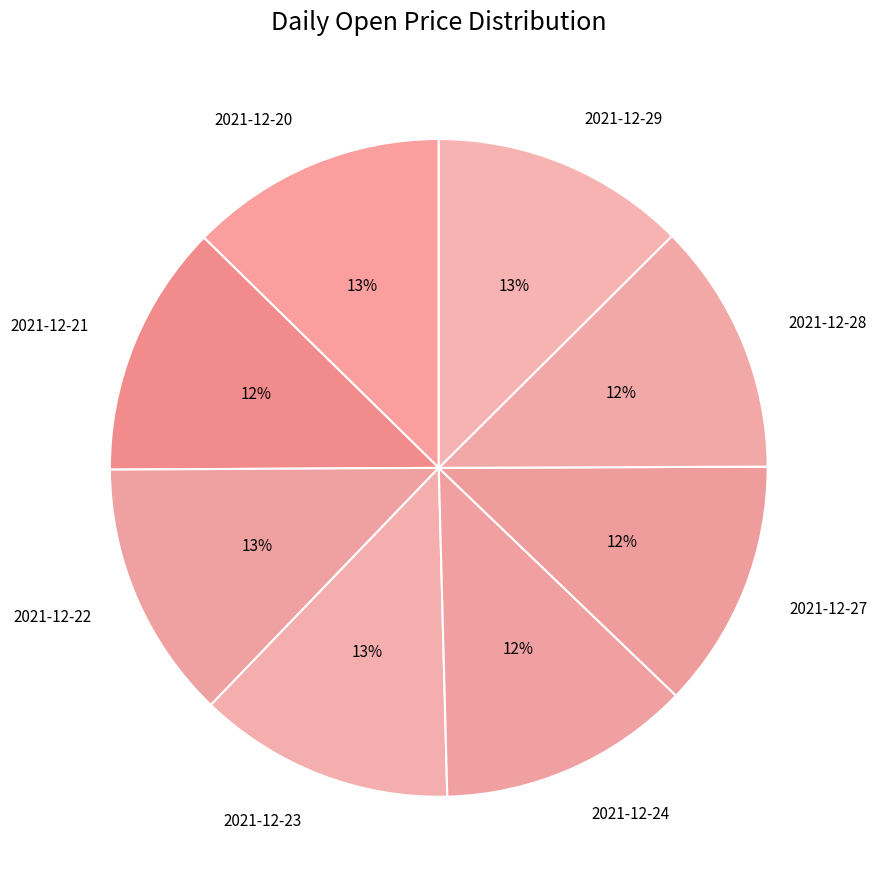

To the nearest percent, what is the combined percentage of 2021-12-23 and 2021-12-21?

25%